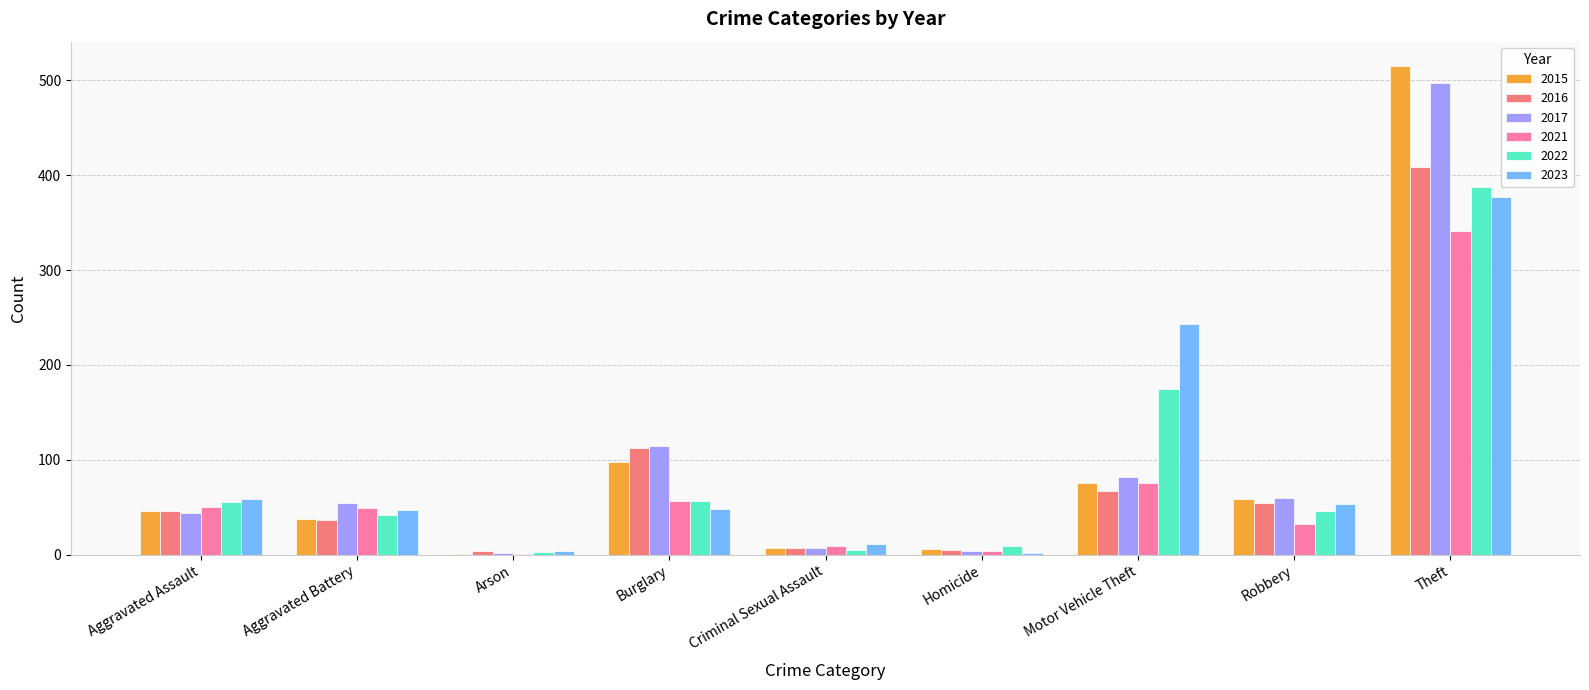

Is it true that 2015 equals 59 at Robbery?

True